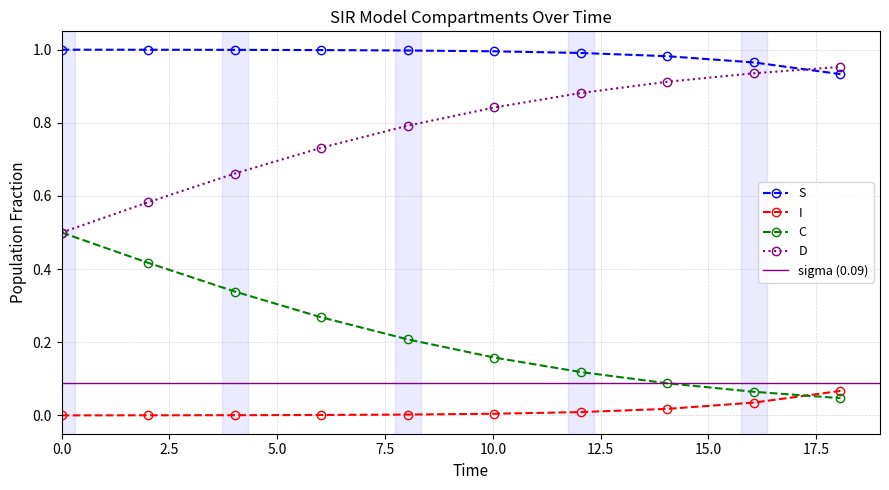

True or false: D and I intersect in this chart.

False